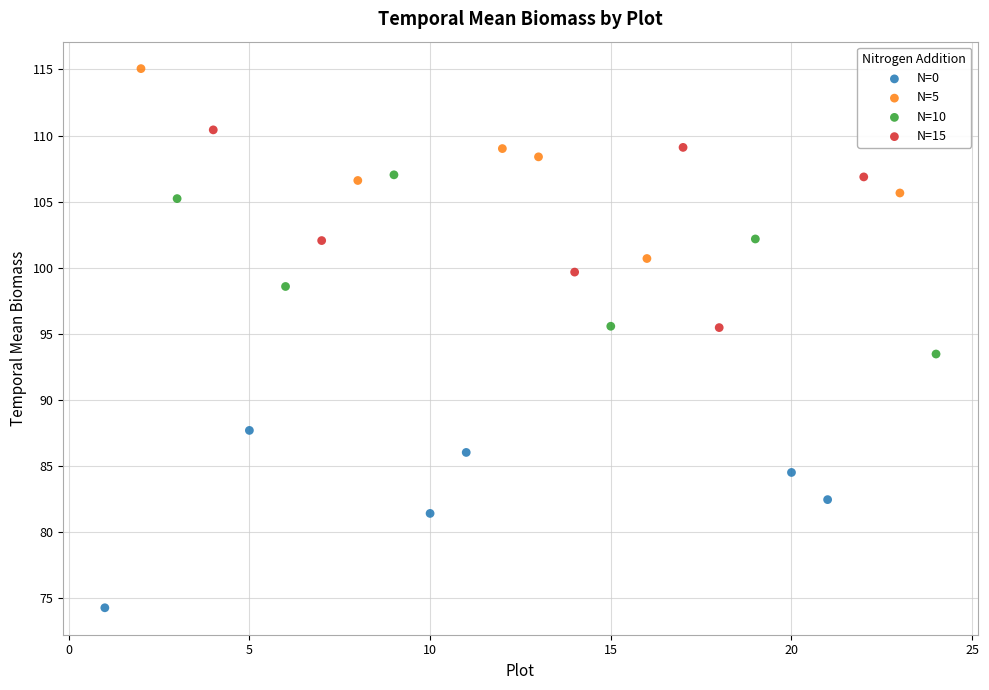

Which series contains the lowest Y value?

N=0